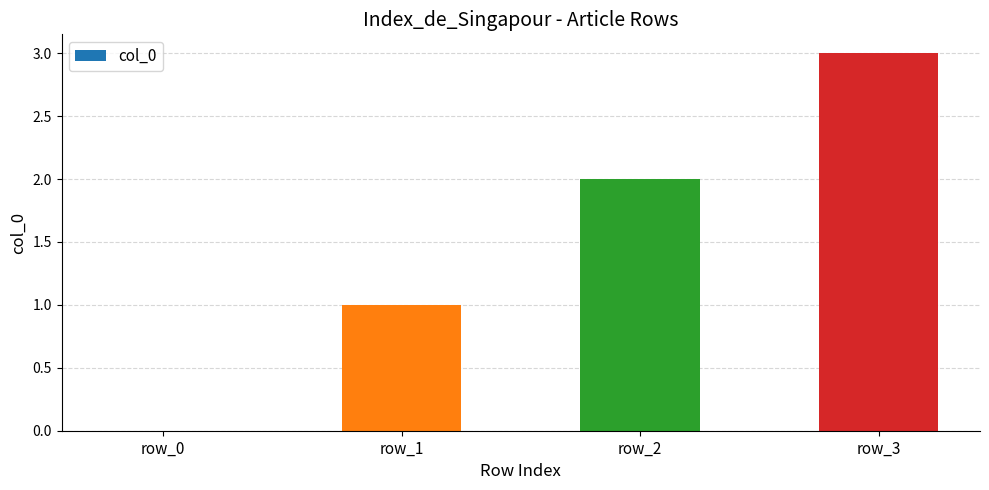

True or false: the data shows 2 at row_3.

False